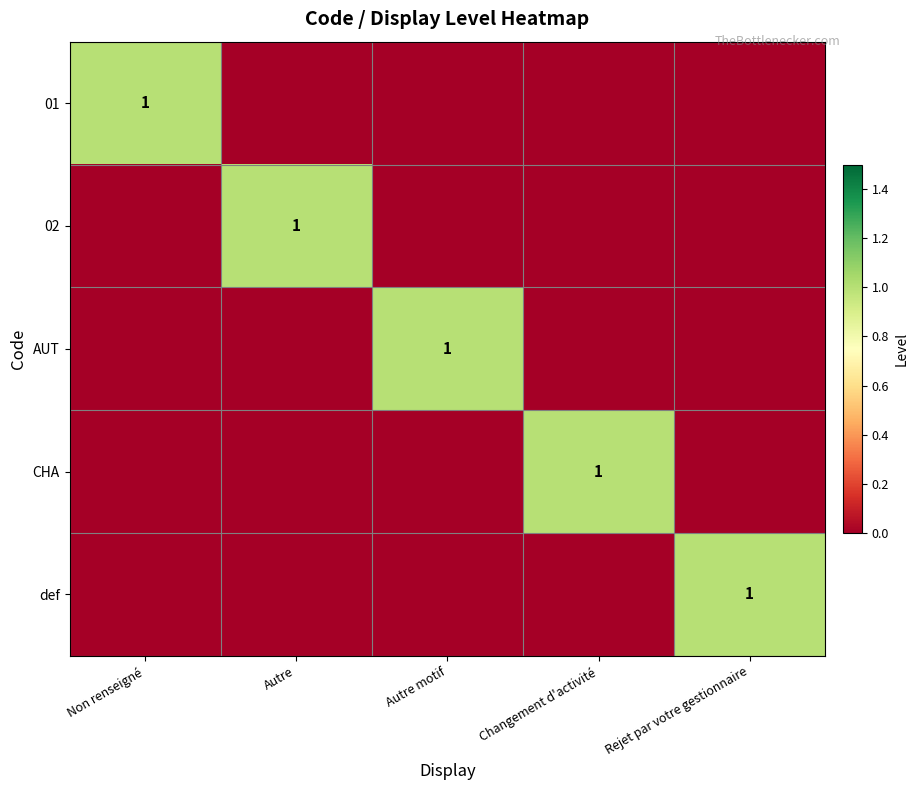

Is it true that AUT equals 2 at Autre motif?

False